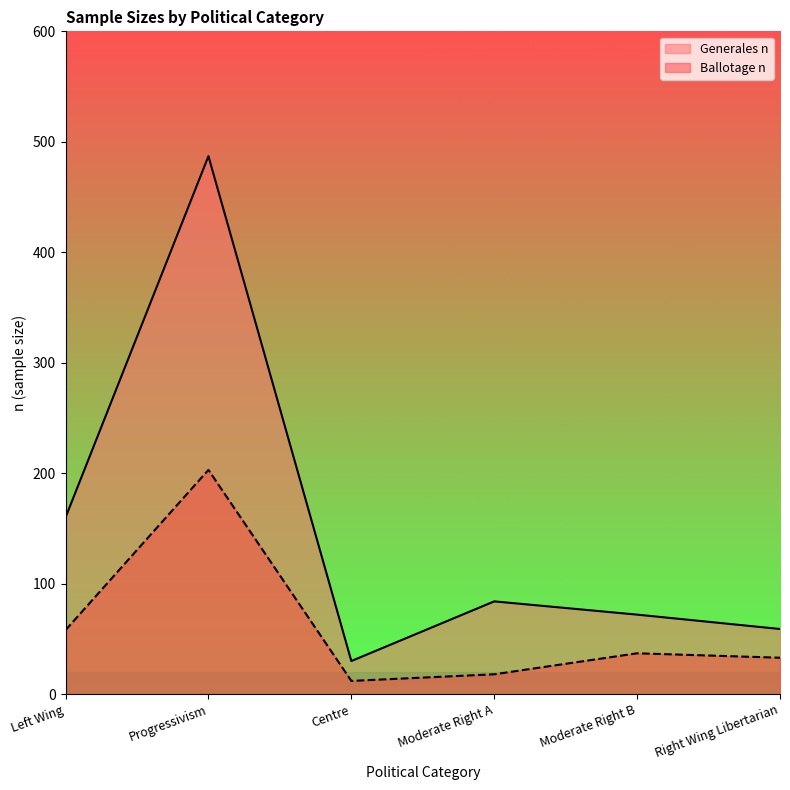

What is the difference between the maximum and minimum values in the Generales n series?

457